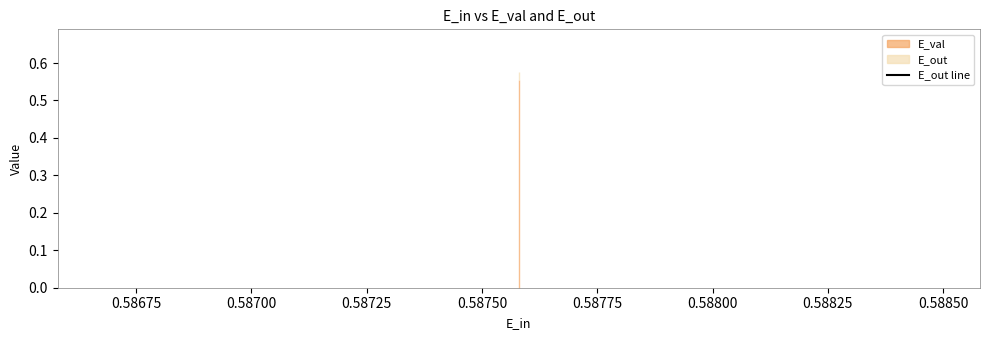

What is the value of the E_out point at the 2nd from the left?

0.6